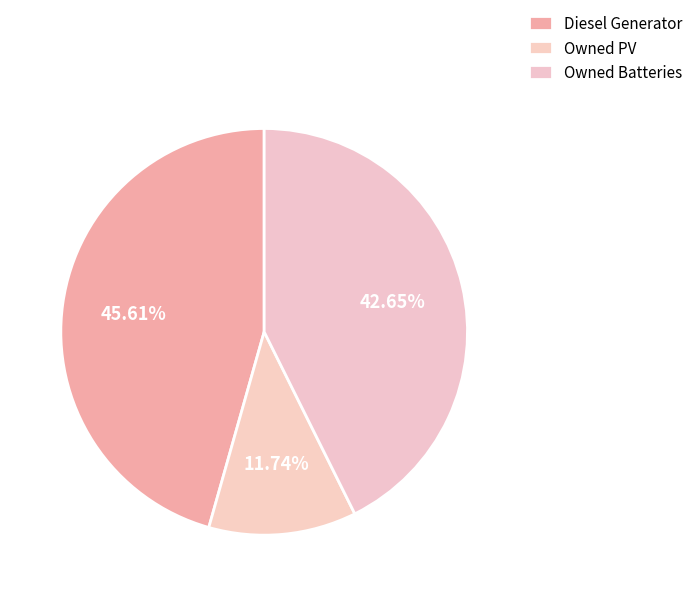

Is there a majority slice in this chart?

No